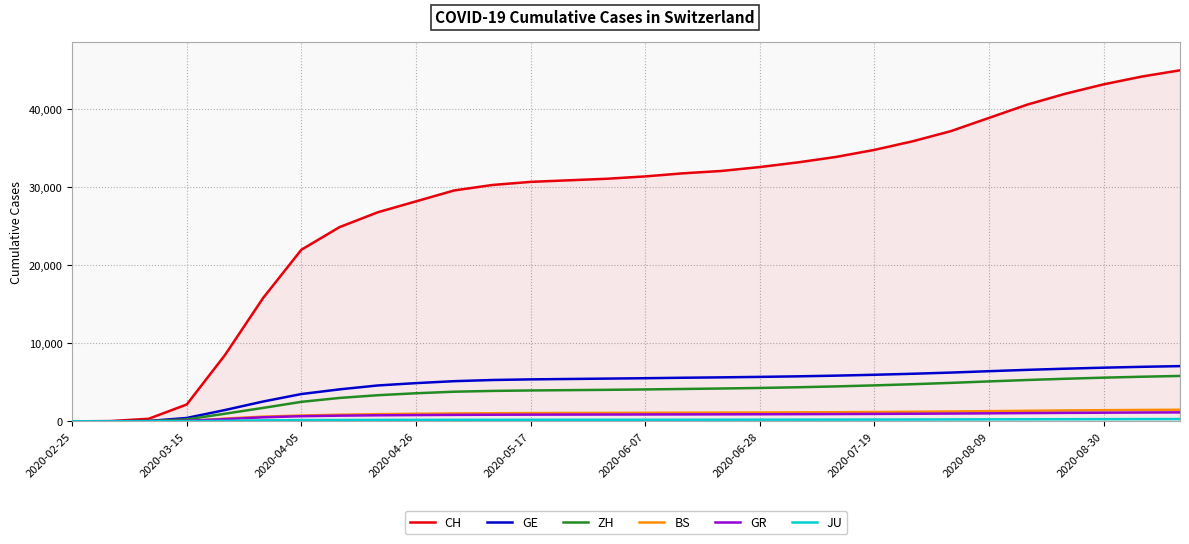

What is the highest value of the CH series?

45000